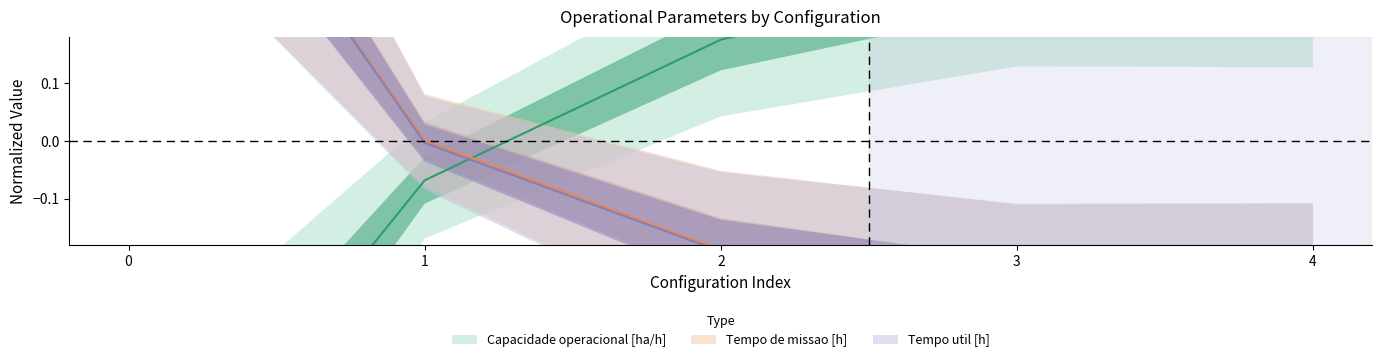

Which series has the largest total across all categories?

Tempo de missao [h]